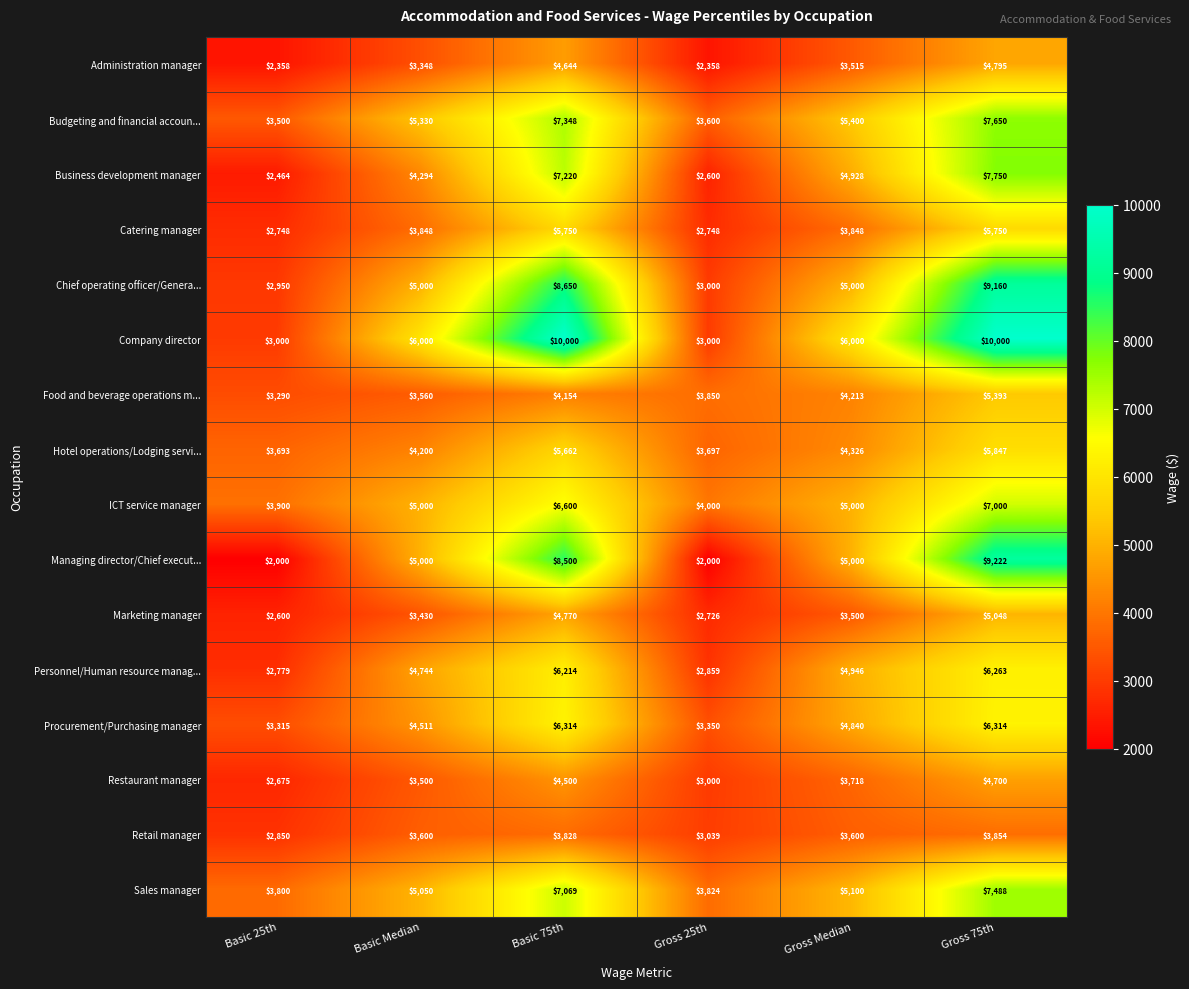

Which series has the largest range (max minus min)?

Managing director/Chief execut...